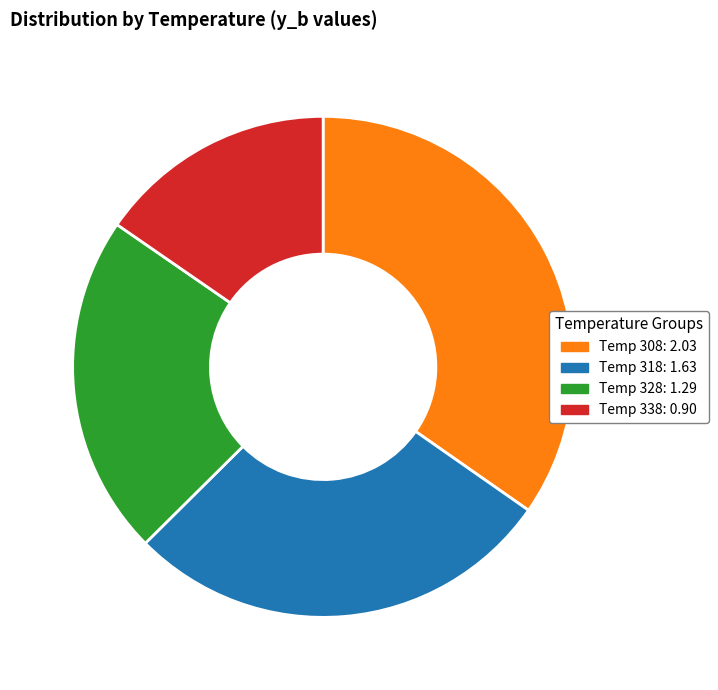

Is there any slice that represents more than half of the pie?

No